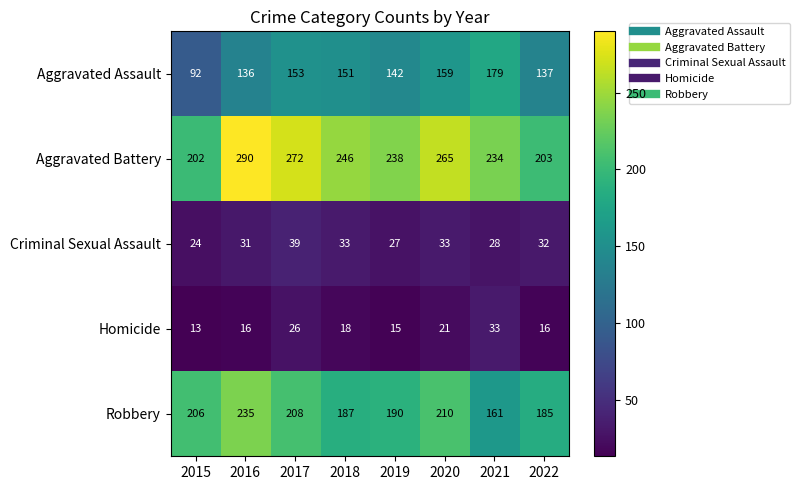

Where is Homicide nearest to the value 23?

2020